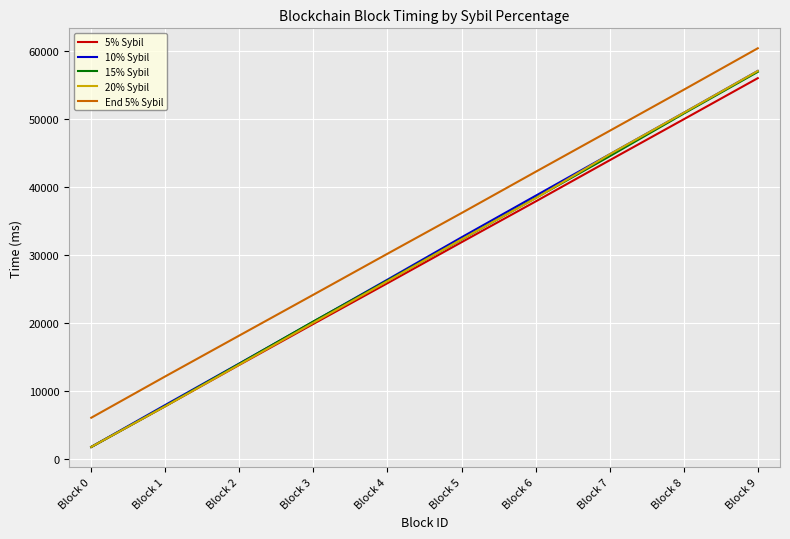

Is this an area chart (filled region under the line)?

No